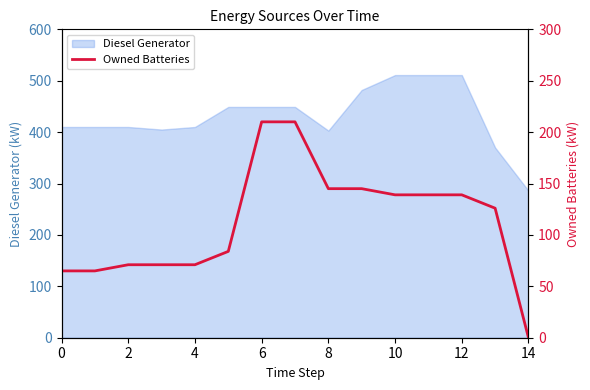

The value of Diesel Generator at 10 is 511. True or false?

True